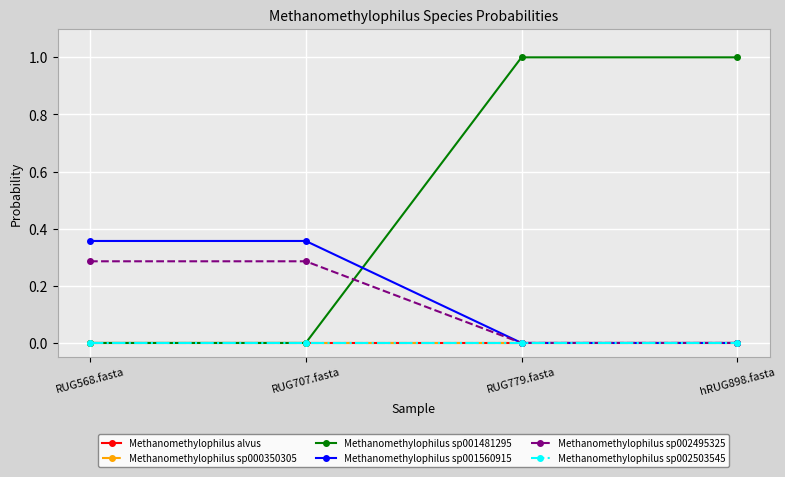

At hRUG898.fasta, list the series in order from largest to smallest.

Methanomethylophilus sp001481295, Methanomethylophilus alvus, Methanomethylophilus sp000350305, Methanomethylophilus sp001560915, Methanomethylophilus sp002495325, Methanomethylophilus sp002503545